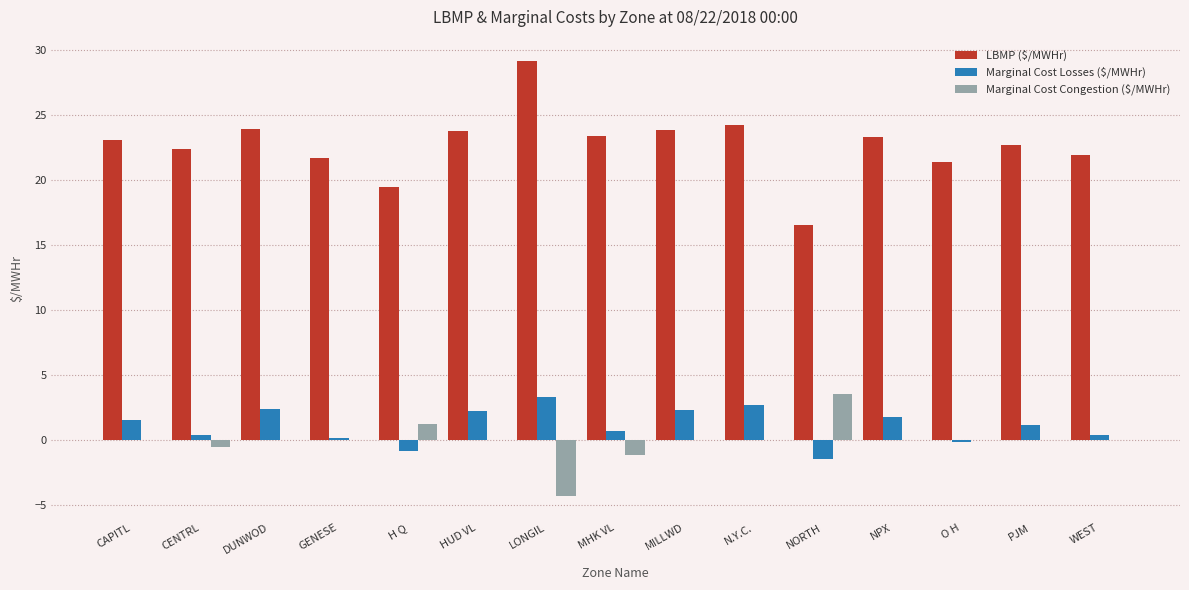

Which series has the largest range (max minus min)?

LBMP ($/MWHr)